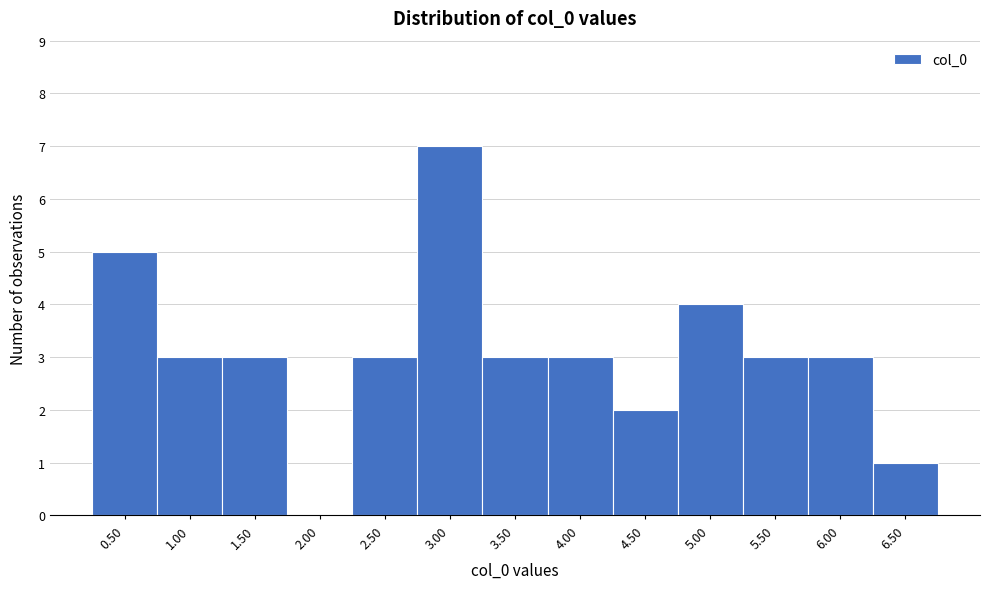

Reading left to right, transcribe this chart: for each bar, give the range it covers on the x-axis and its height. The values are not printed on the chart, so give them approximately, as read against the axis.

0.25 to 0.75: 5
0.75 to 1.25: 3
1.25 to 1.75: 3
1.75 to 2.25: 0
2.25 to 2.75: 3
2.75 to 3.25: 7
3.25 to 3.75: 3
3.75 to 4.25: 3
4.25 to 4.75: 2
4.75 to 5.25: 4
5.25 to 5.75: 3
5.75 to 6.25: 3
6.25 to 6.75: 1